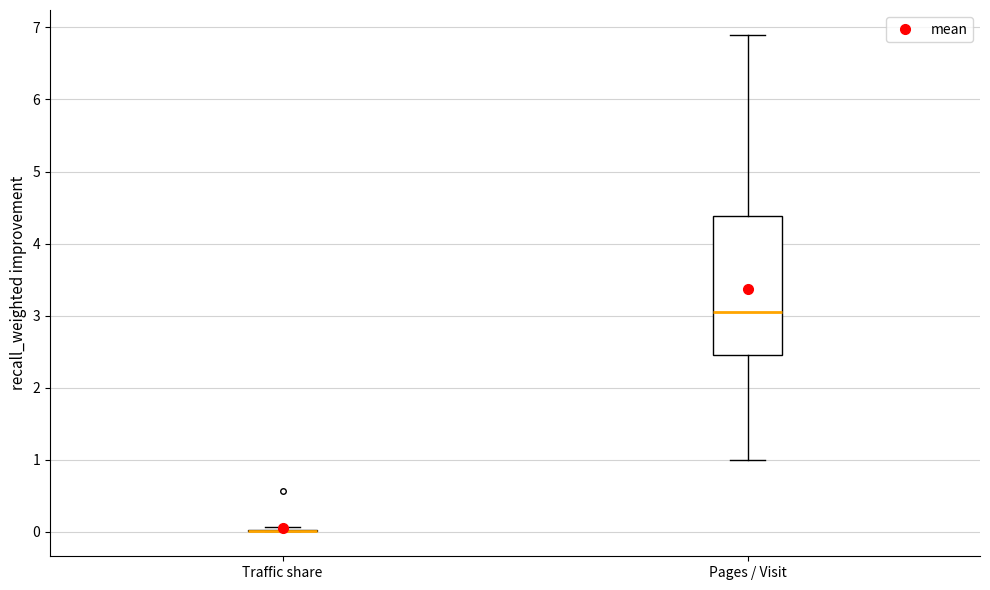

Reading left to right, read every box against the y-axis: the position of its median line, the range the box covers, and the ends of its whiskers. The values are not printed on the chart, so give them approximately, as read against the axis.

Traffic share: box collapsed to a line at 0.0, whiskers 0.0 to 0.1
Pages / Visit: median 3.1, box 2.5 to 4.4, whiskers 1.0 to 6.9